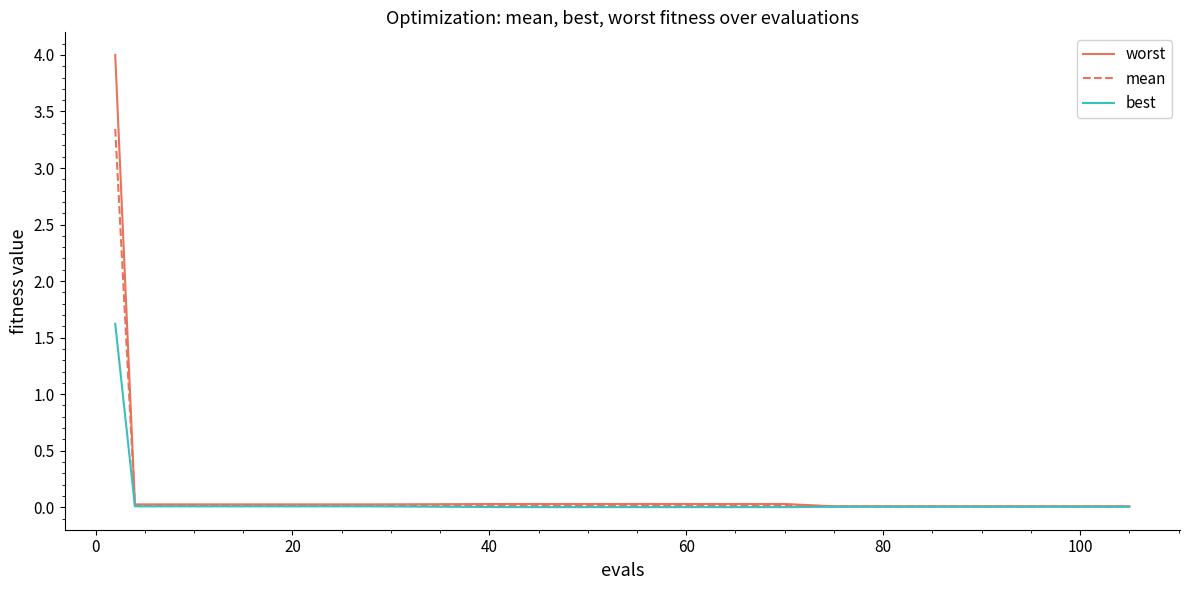

What is the average value of the mean series?

0.2